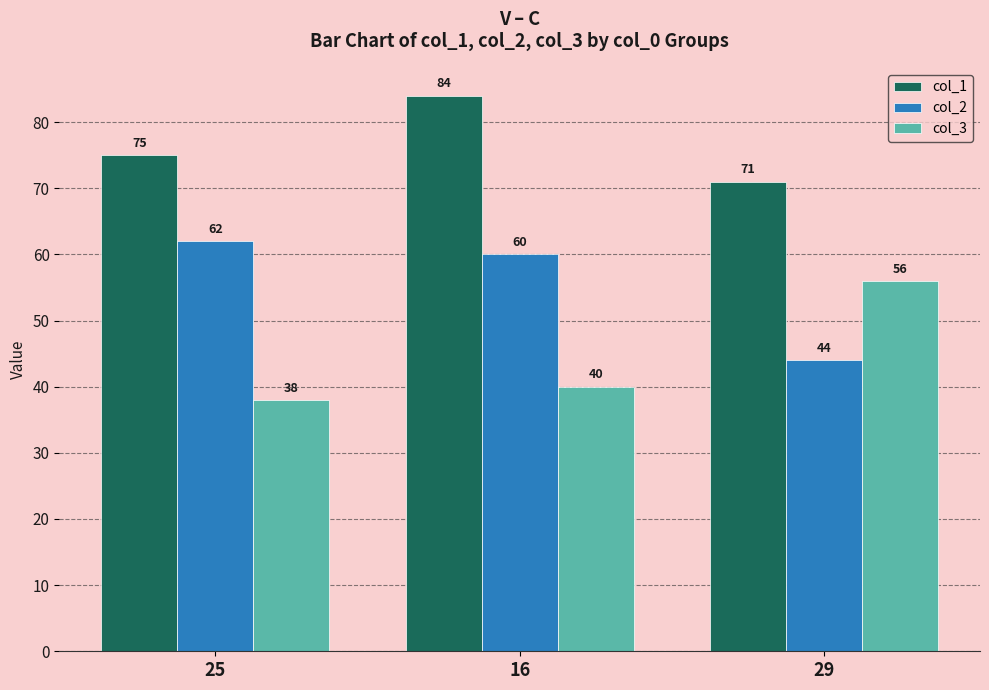

Does the chart contain any negative values?

No